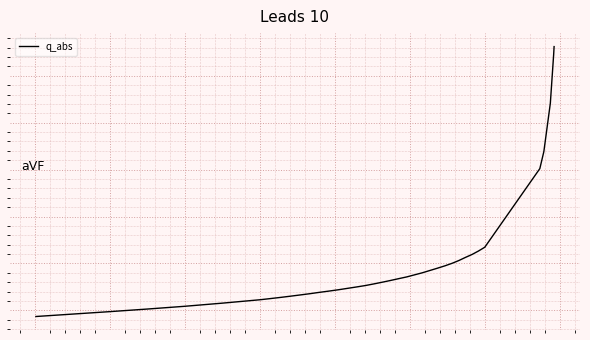

What is the maximum value shown in the chart?

331.1